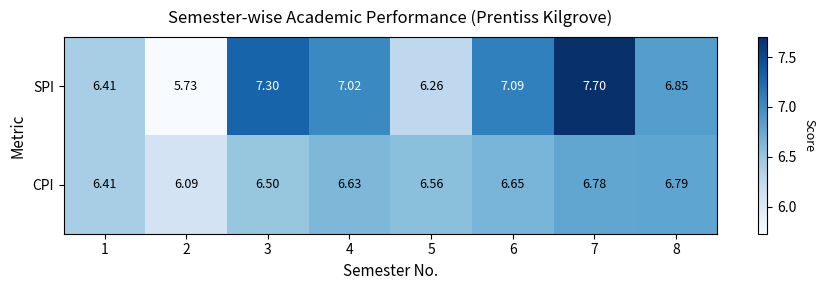

Which series has the largest total across all categories?

SPI